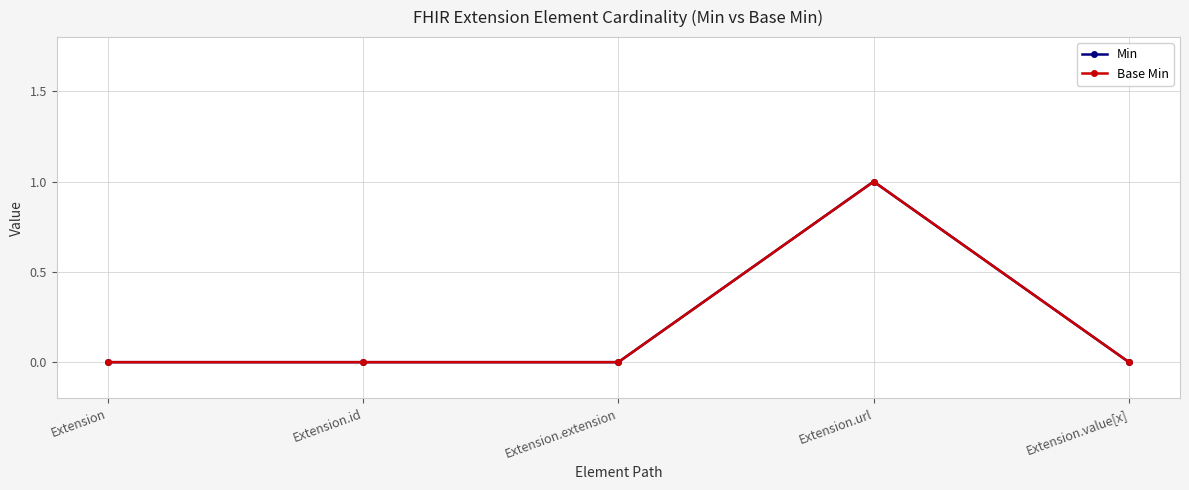

Is this an area chart (filled region under the line)?

No